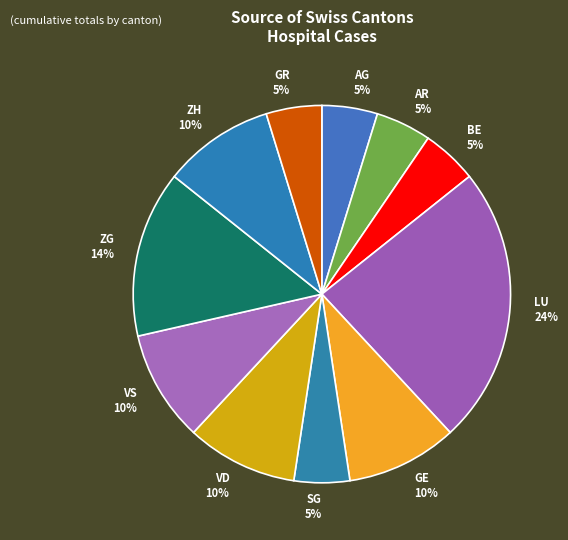

Count the number of slices in the pie.

11